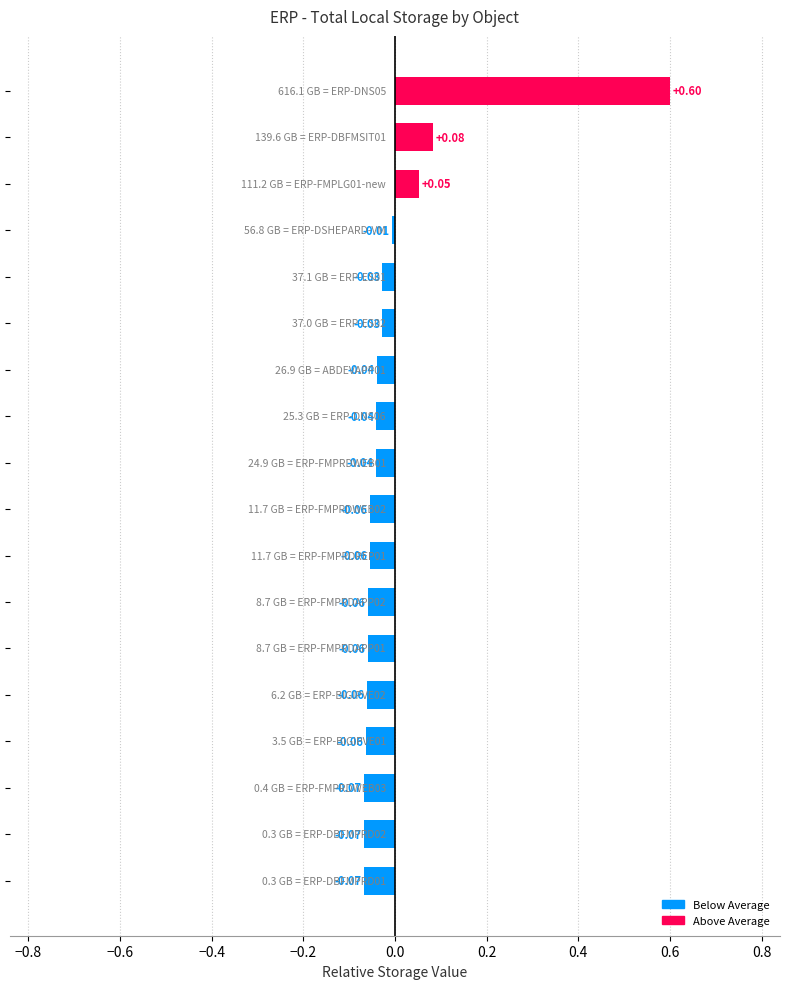

What is the difference between the maximum and minimum values?

0.7